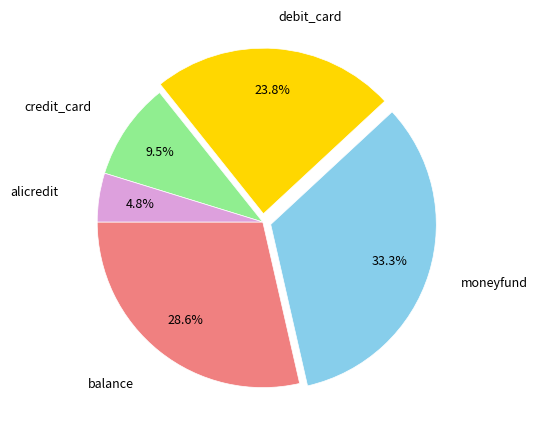

Is there a majority slice in this chart?

No